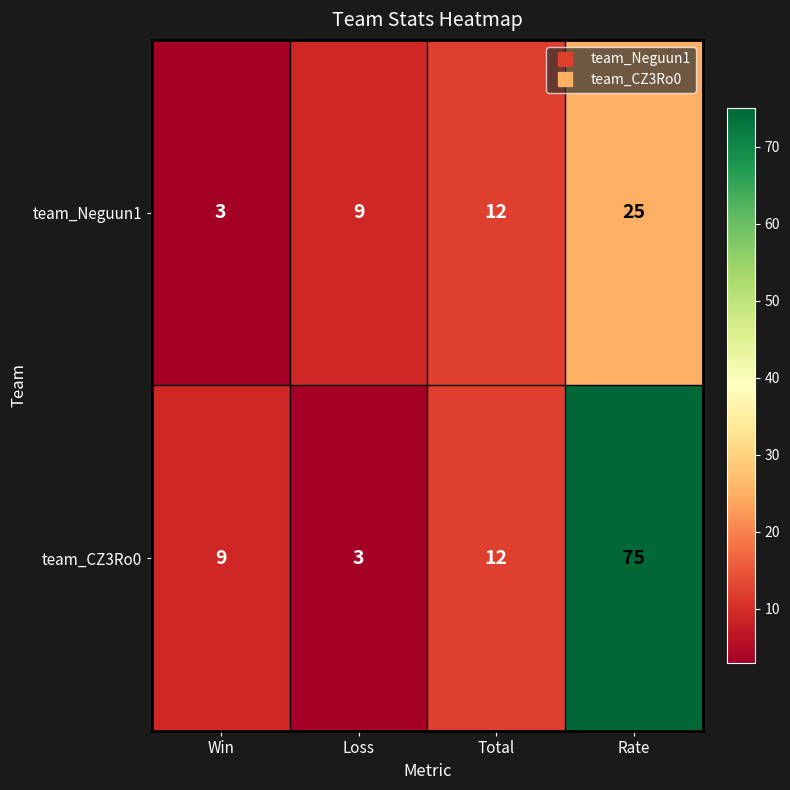

What is the average value of the team_CZ3Ro0 series?

25